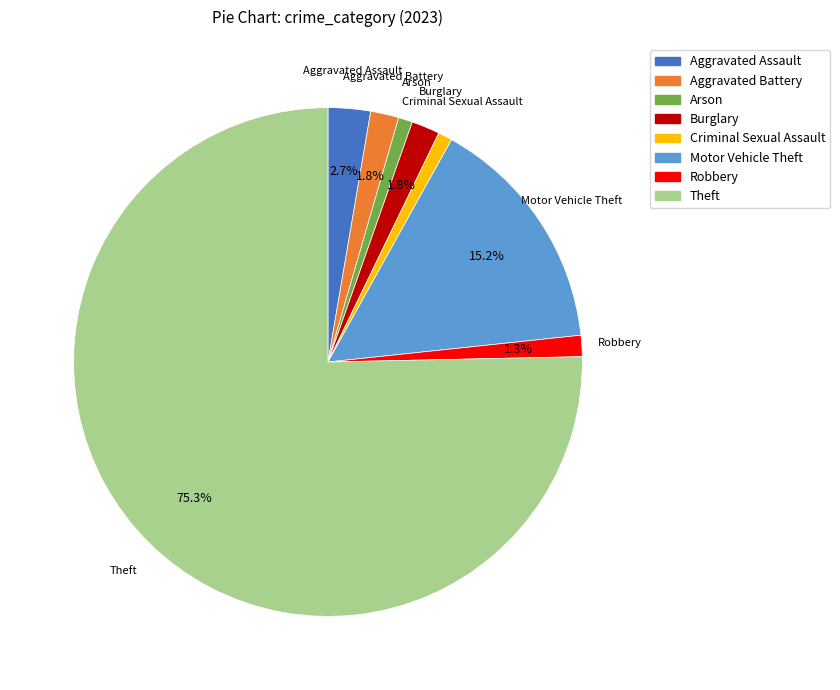

True or false: Aggravated Assault accounts for 16% of the total.

False